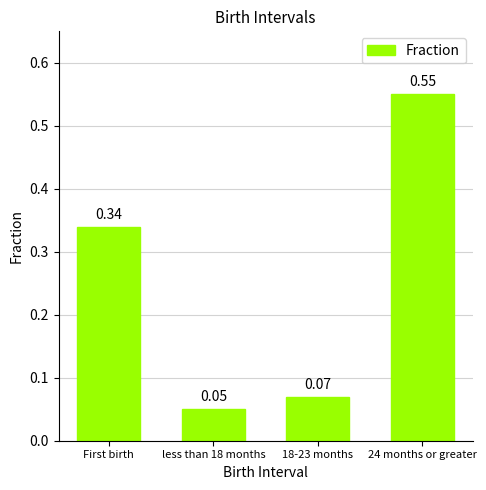

Which label corresponds to the largest value in the chart?

24 months or greater